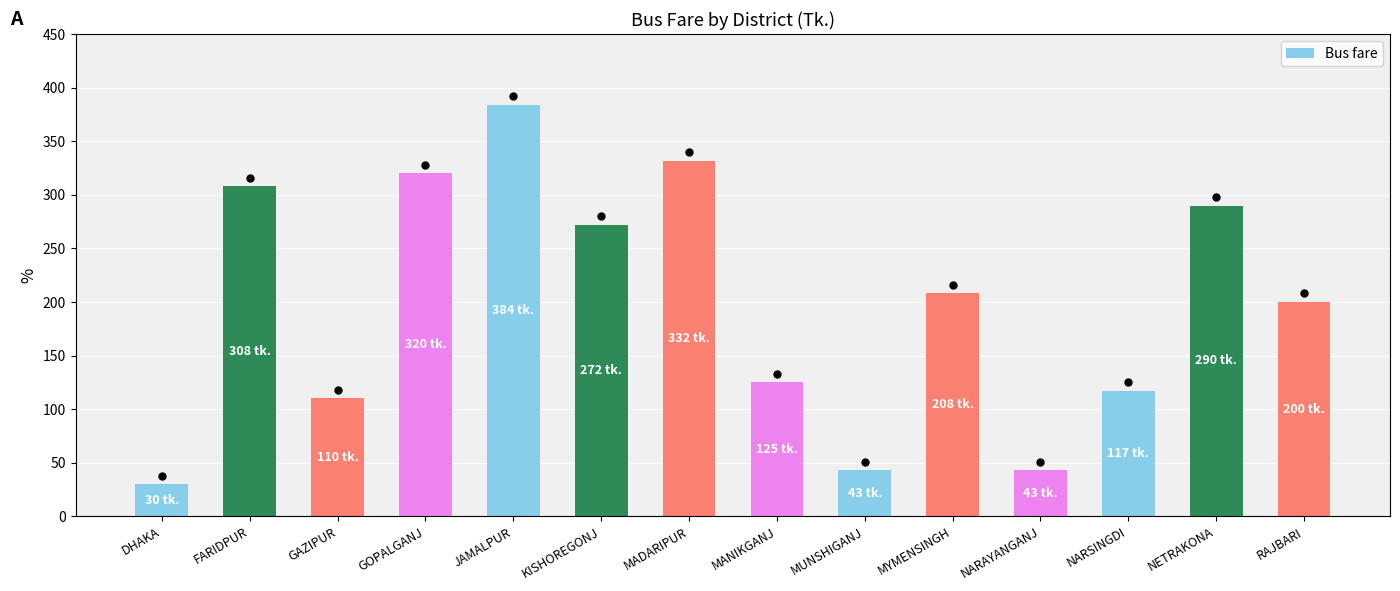

The chart shows a value of 43 at MUNSHIGANJ. True or false?

True